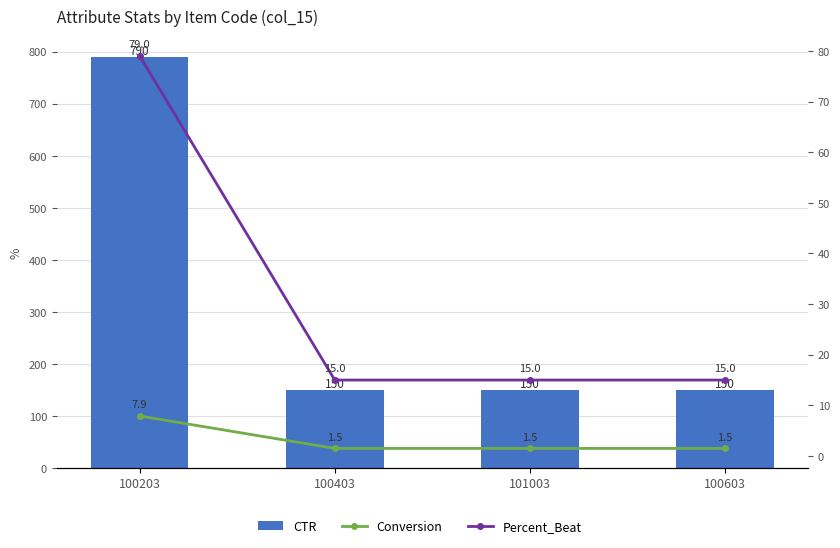

What is the label of the 2nd bar from the left?

100403